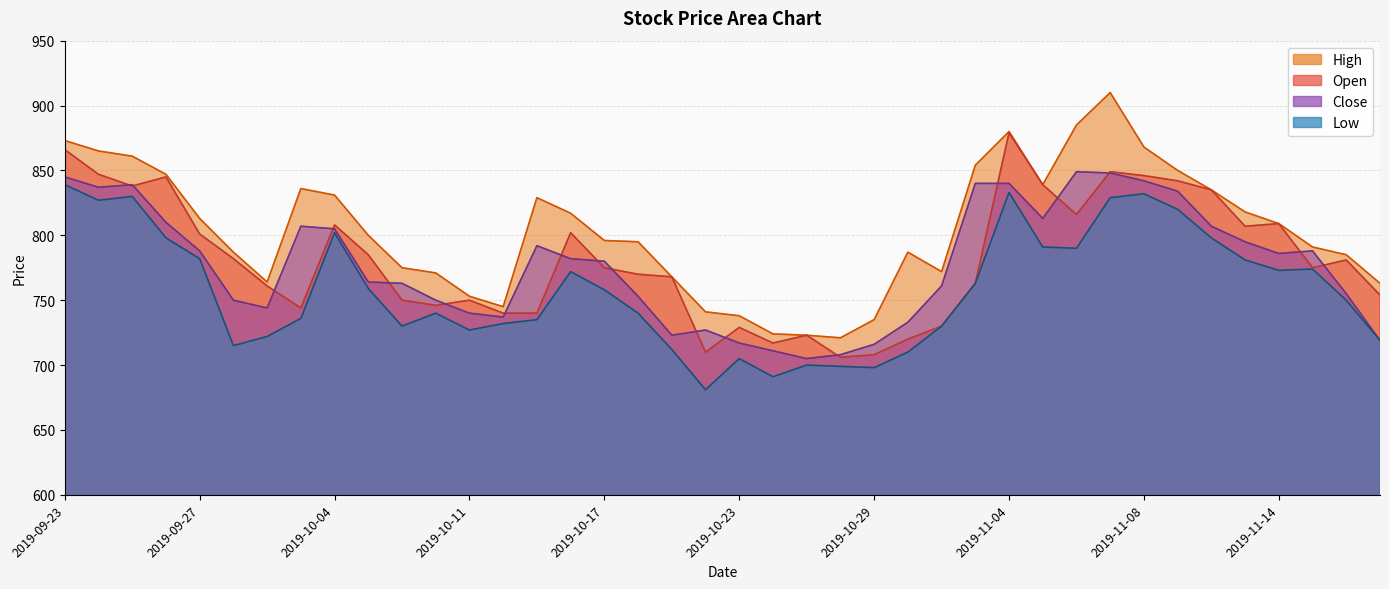

At which category does the chart reach its minimum across all series?

2019-10-22